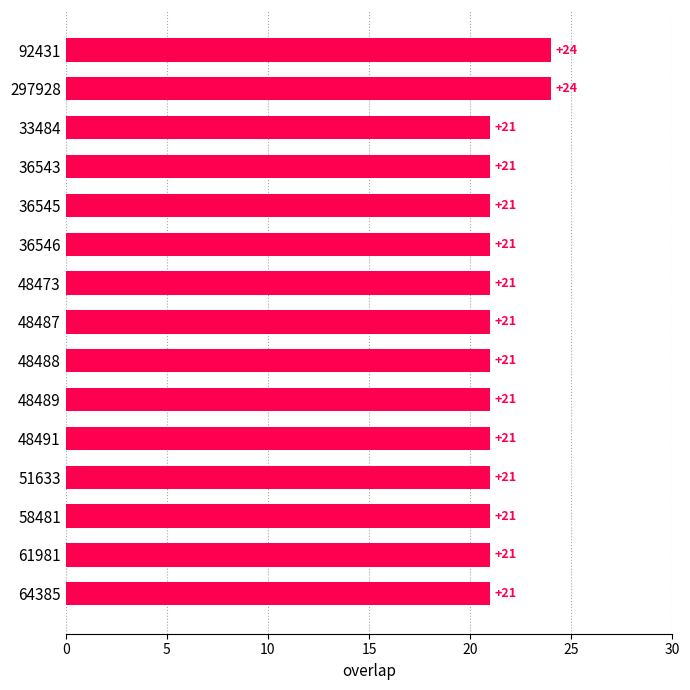

What is the ratio of the value at 92431 to the value at 33484?

1.1